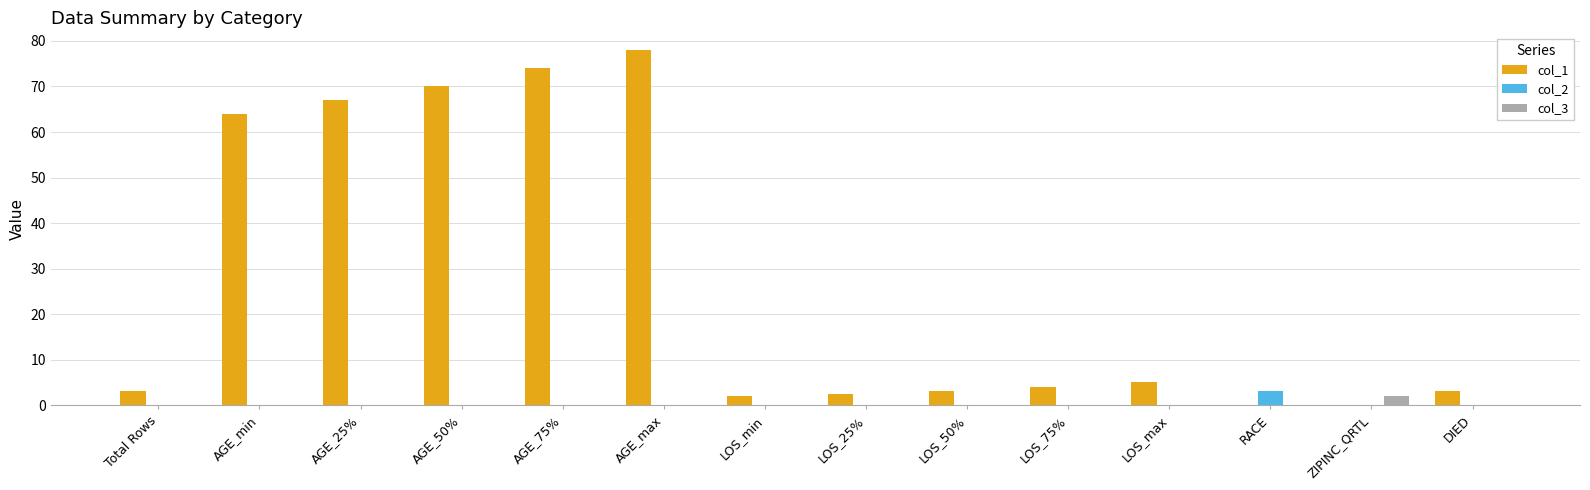

The col_2 series shows 0.0 at AGE_min. True or false?

True